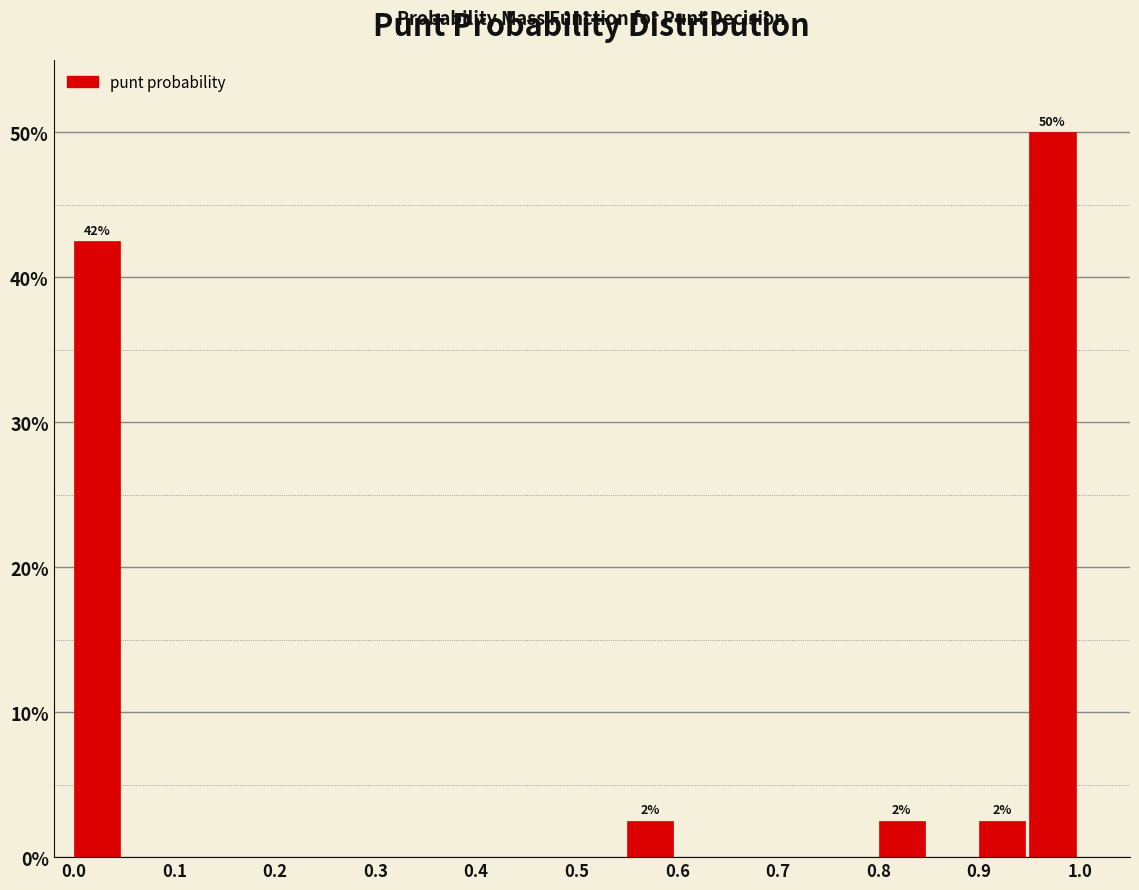

Which range on the x-axis has the tallest bar?

0.95 to 1.00